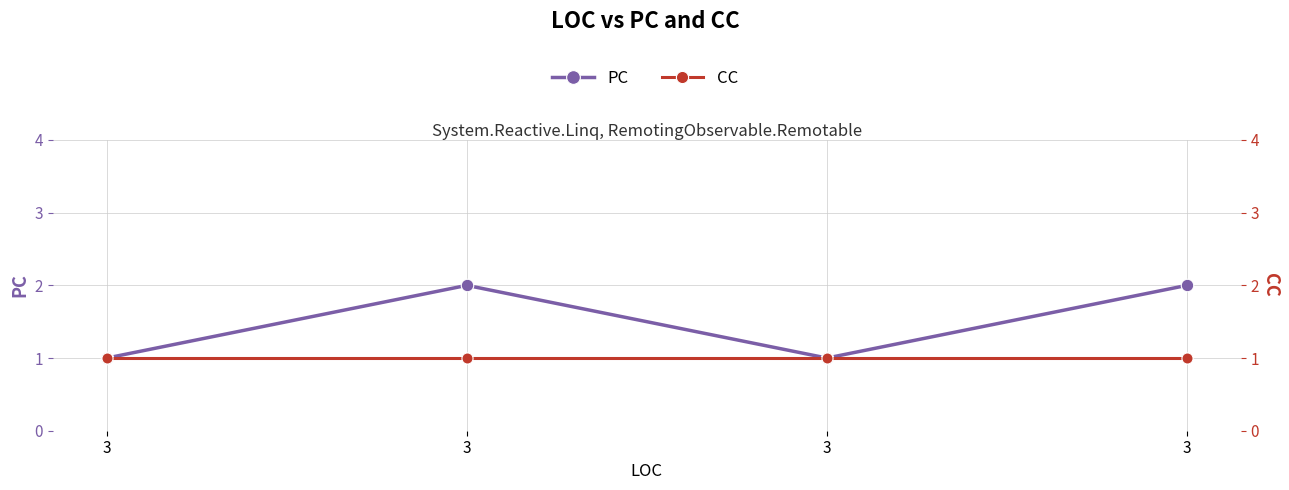

True or false: CC (left axis) has a value of 2 at 3.

False